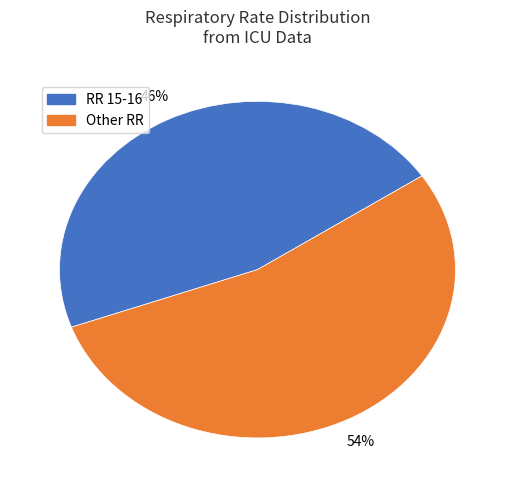

Is there a majority slice in this chart?

Yes